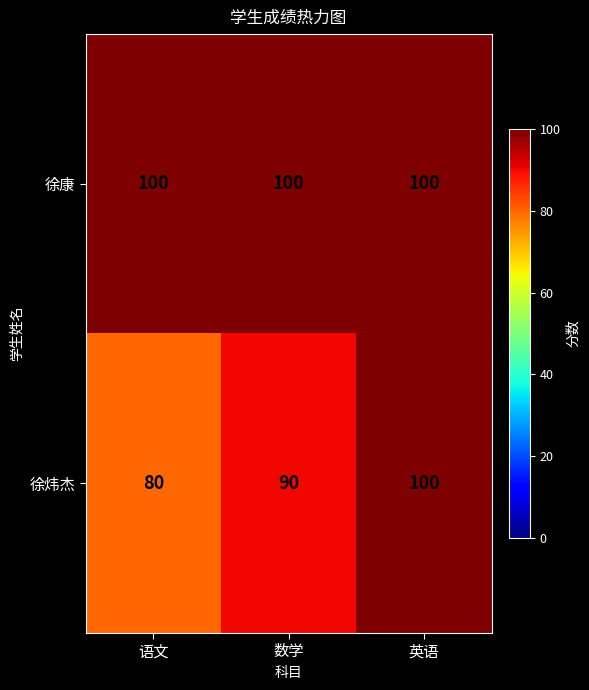

Rank the series at 语文 from highest to lowest value.

徐康, 徐炜杰